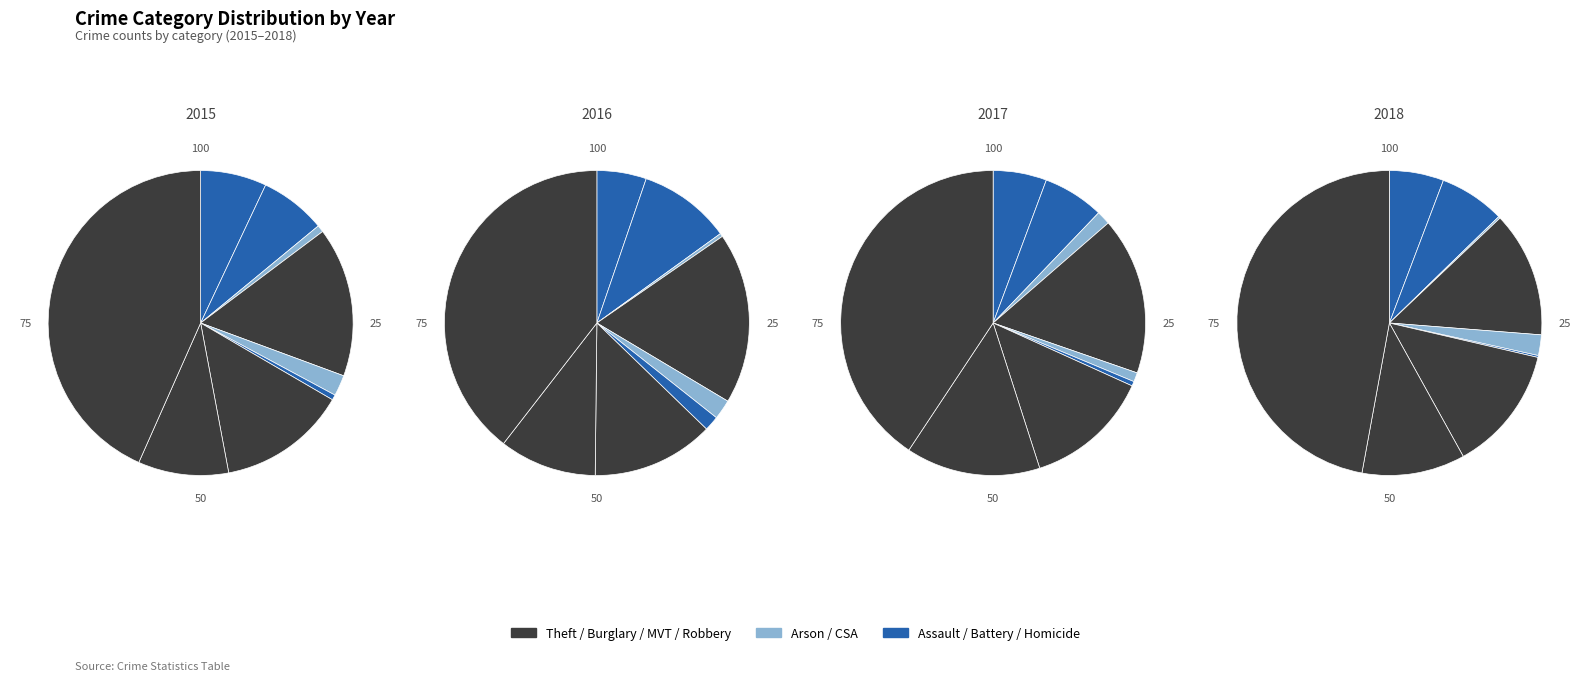

What is the largest slice in the pie chart?

Theft